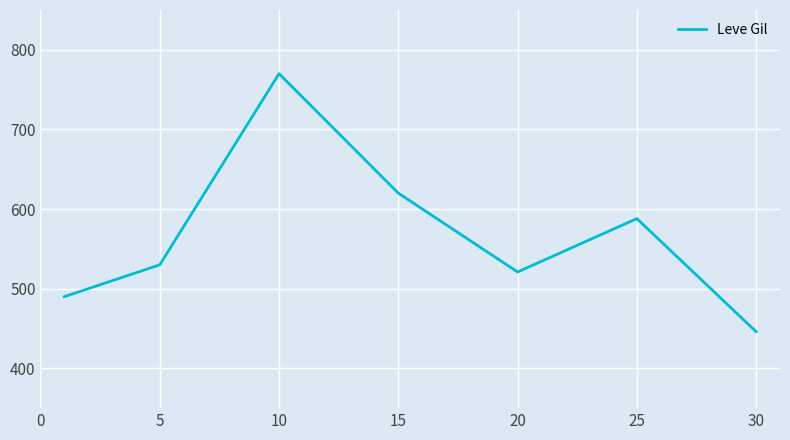

What is the average value?

566